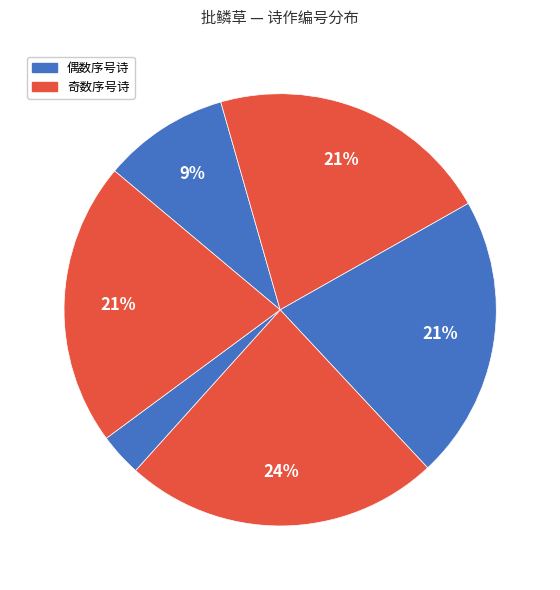

To the nearest percent, what is the average slice percentage?

17%